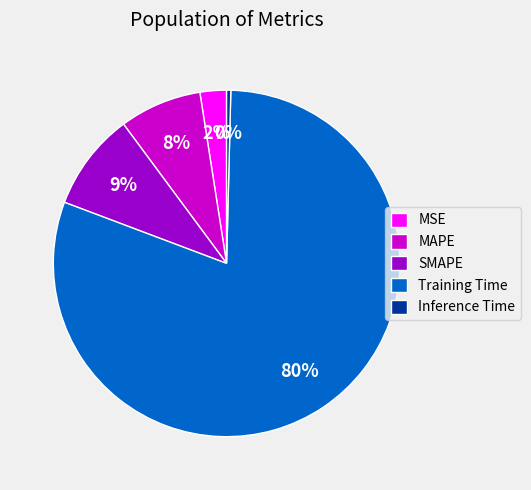

True or false: MSE accounts for 2% of the total.

True